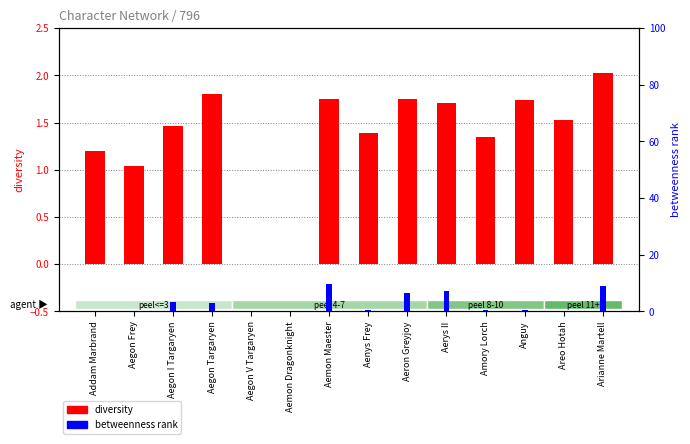

Reading left to right, transcribe all the data shown in this chart.

diversity: 1.2	1.0	1.5	1.8	0.0	0.0	1.8	1.4	1.7	1.7	1.3	1.7	1.5	2.0
betweenness rank: 0.2	0.0	3.4	3.0	0.0	0.0	9.5	0.4	6.5	7.0	0.6	0.6	0.1	8.9